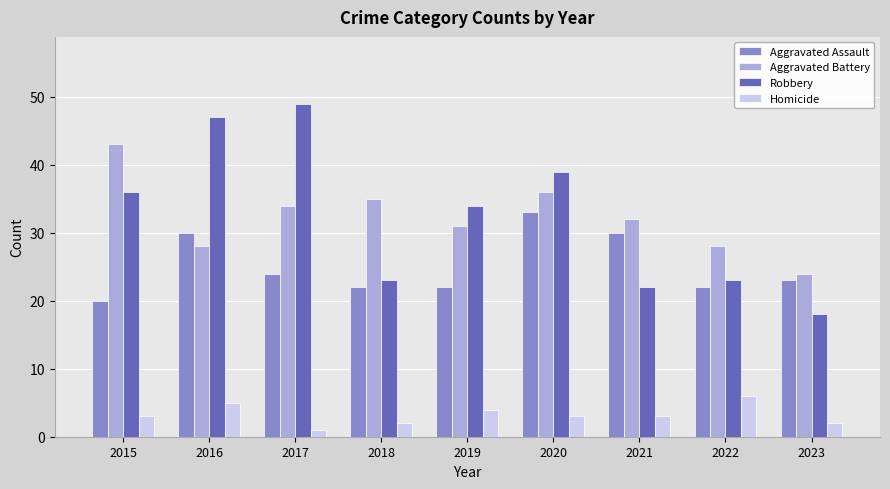

At how many categories does at least one series exceed 12?

9